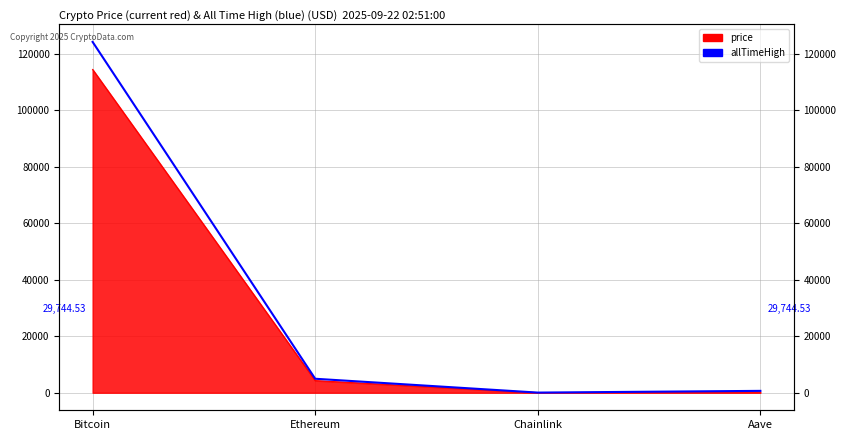

True or false: the data shows 15.5 at Chainlink.

False